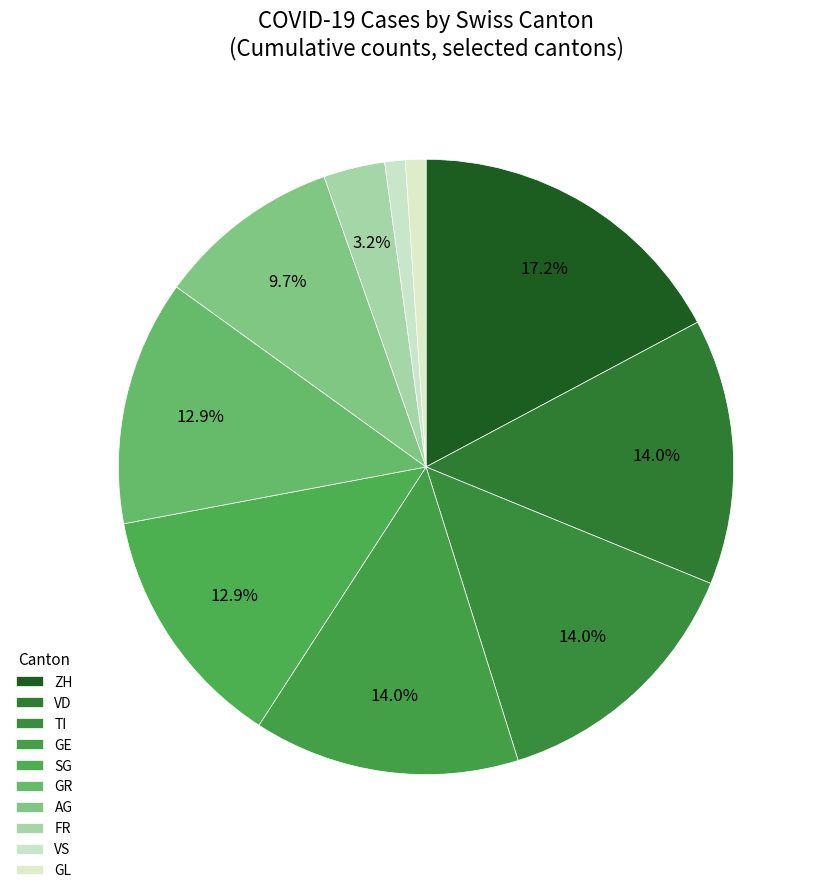

How many segments does this pie chart have?

10